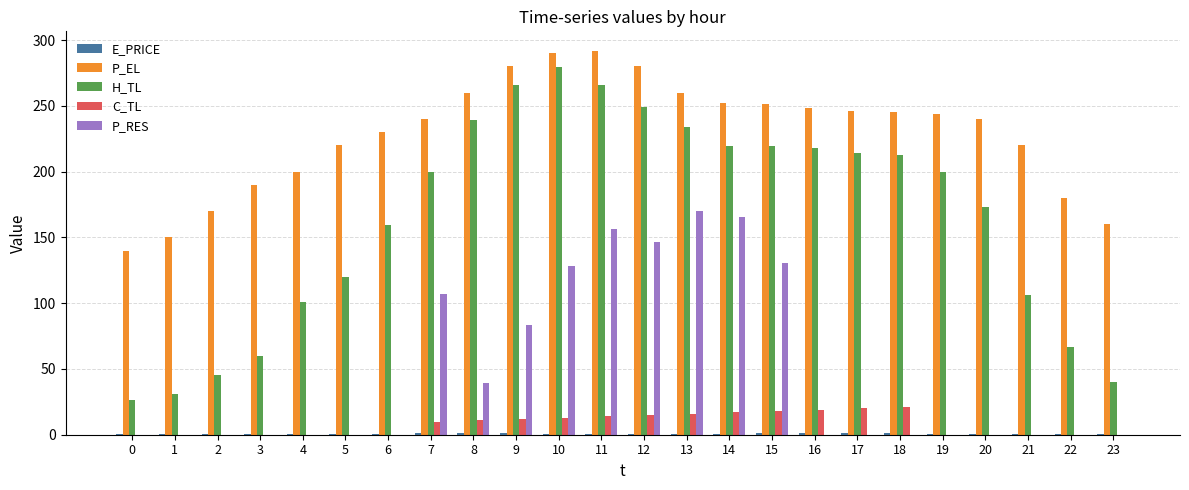

What is the difference between the H_TL values at 18 and 21?

106.5